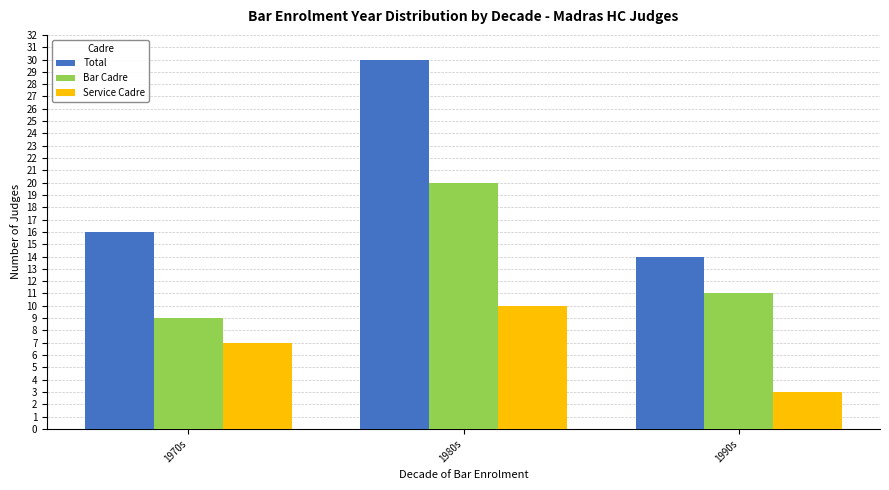

What is the lowest value of the Total series?

14